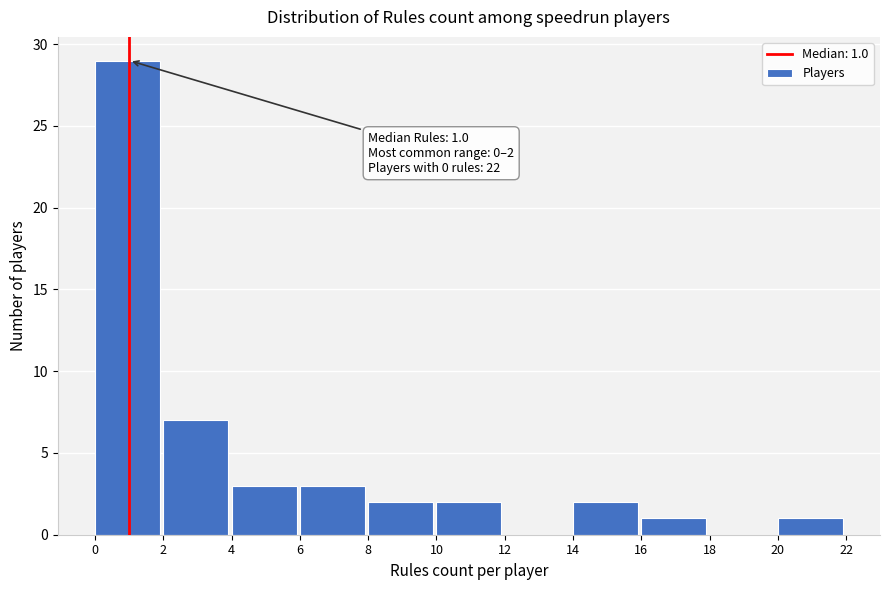

Which range on the x-axis has the tallest bar?

0 to 2